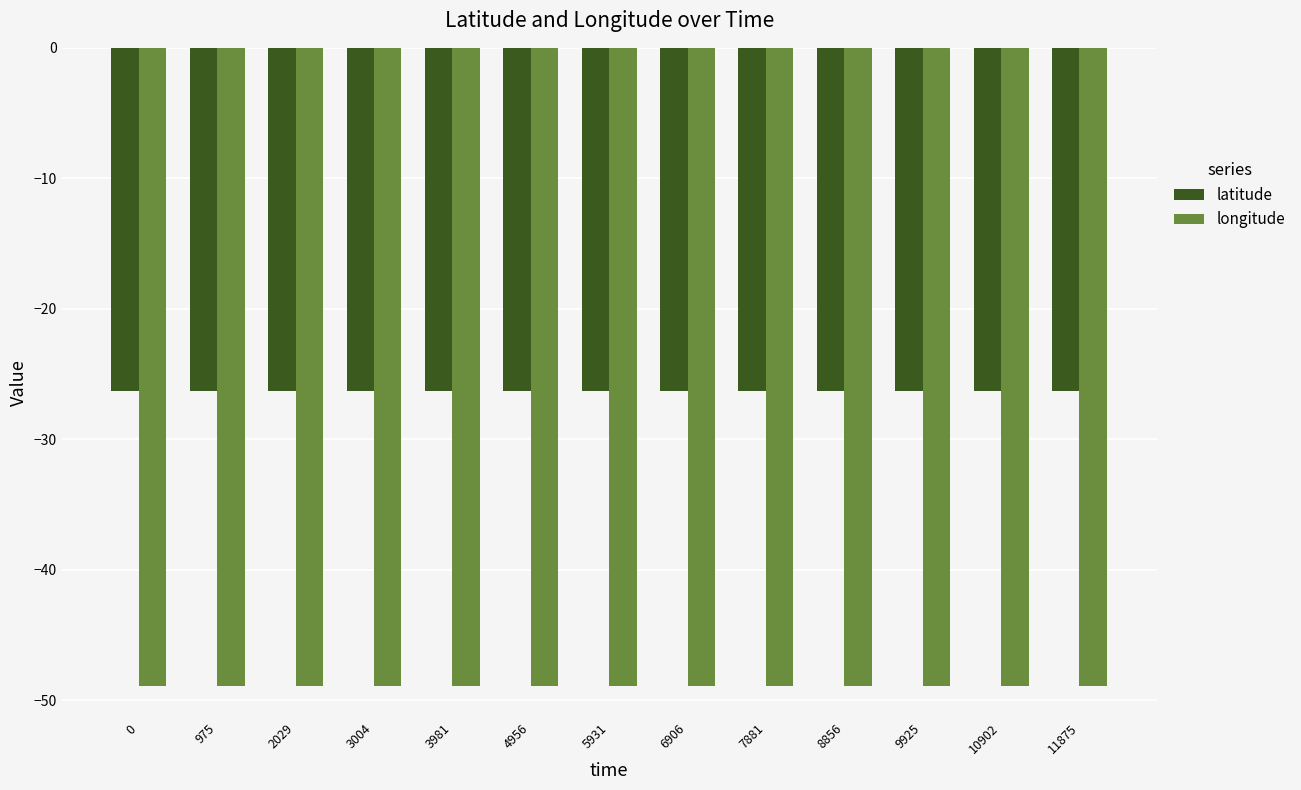

Reading left to right, what are all the values shown in this chart?

latitude: 0=-26.3	975=-26.3	2029=-26.3	3004=-26.3	3981=-26.3	4956=-26.3	5931=-26.3	6906=-26.3	7881=-26.3	8856=-26.3	9925=-26.3	10902=-26.3	11875=-26.3
longitude: 0=-48.9	975=-48.9	2029=-48.9	3004=-48.9	3981=-48.9	4956=-48.9	5931=-48.9	6906=-48.9	7881=-48.9	8856=-48.9	9925=-48.9	10902=-48.9	11875=-48.9